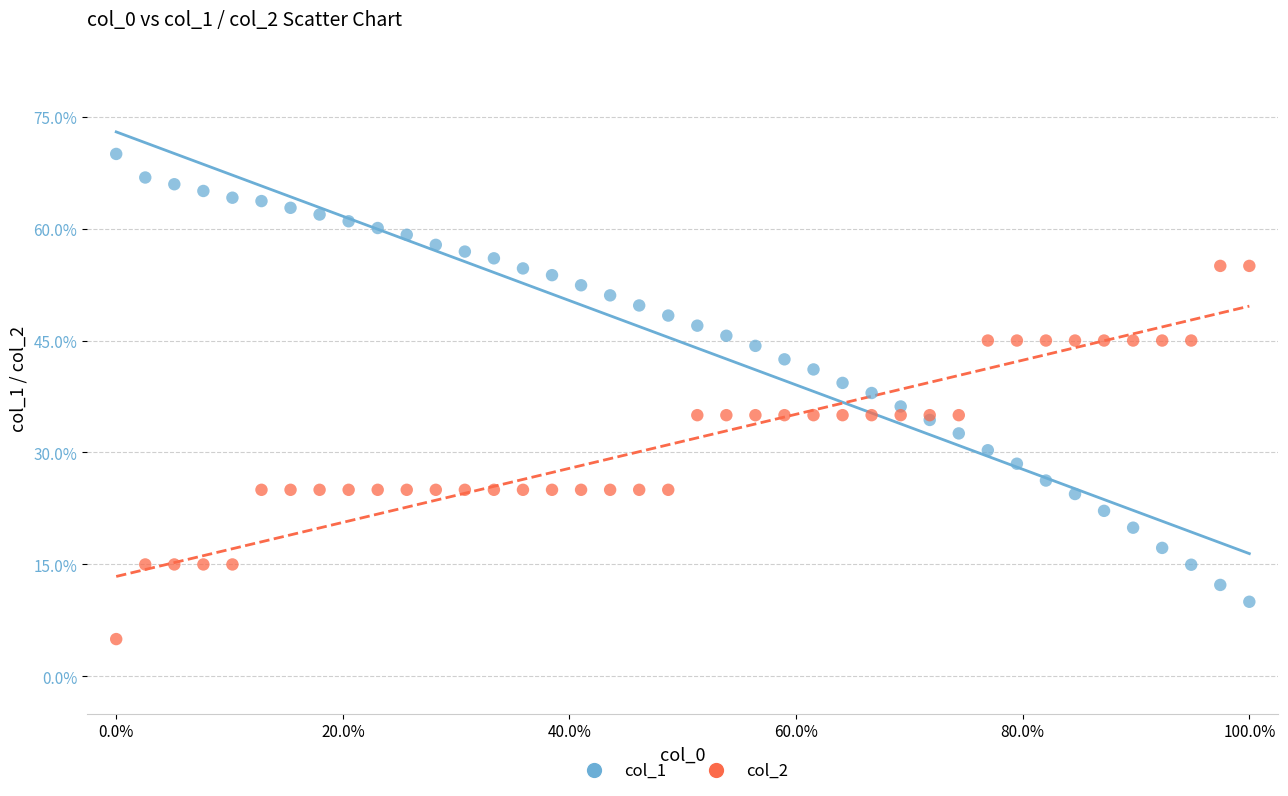

What are all the series names shown in the legend?

col_1, col_2